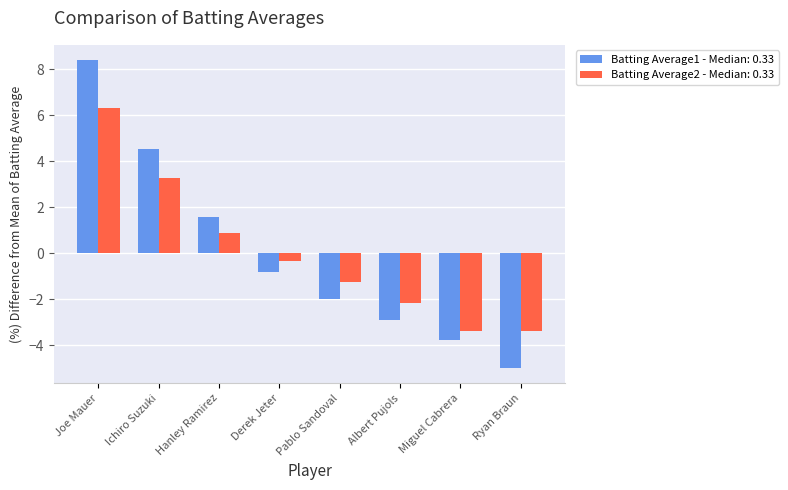

At which category does the chart reach its peak across all series?

Joe Mauer